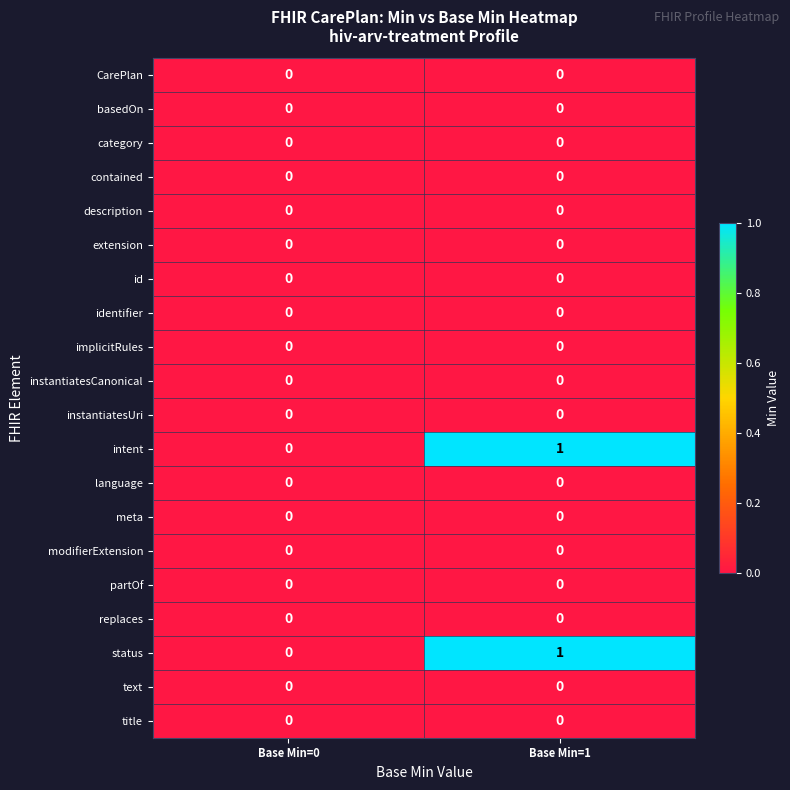

At which category does the chart reach its peak across all series?

Base Min=1